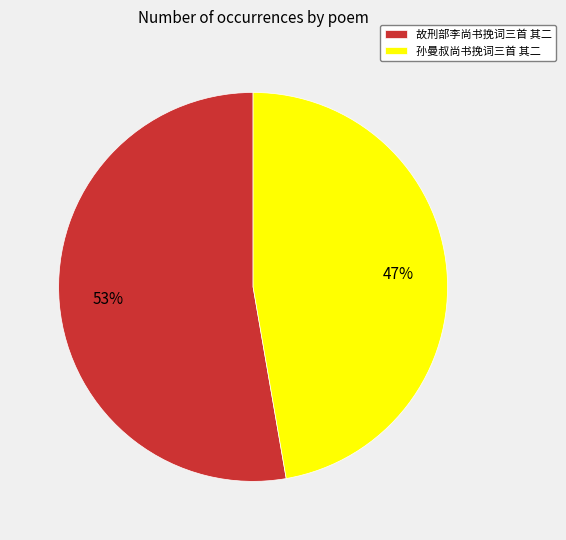

Is there any slice that represents more than half of the pie?

Yes